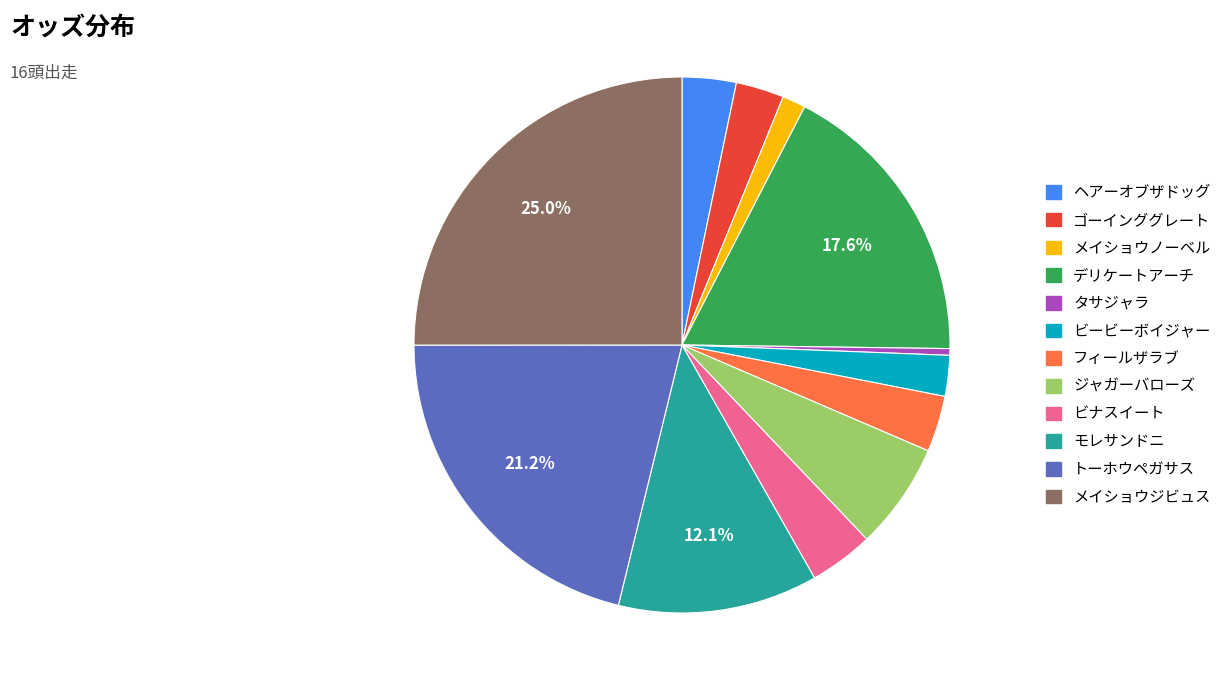

To the nearest percent, what portion does フィールザラブ represent?

3%